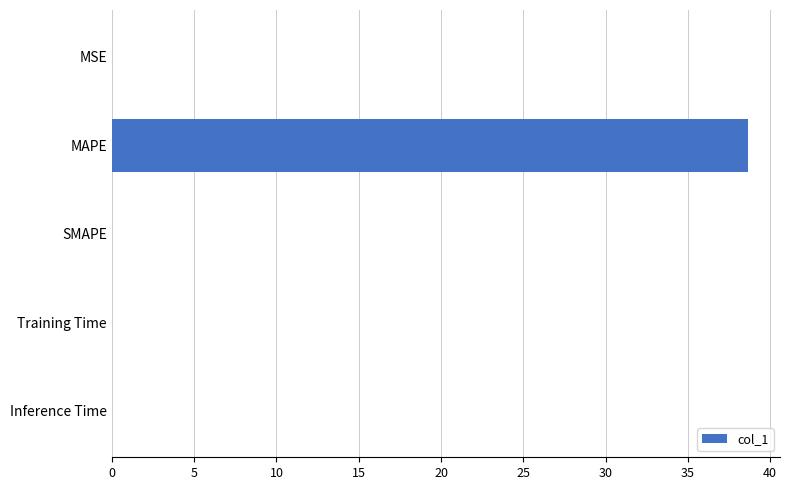

What is the sum of all values?

38.7